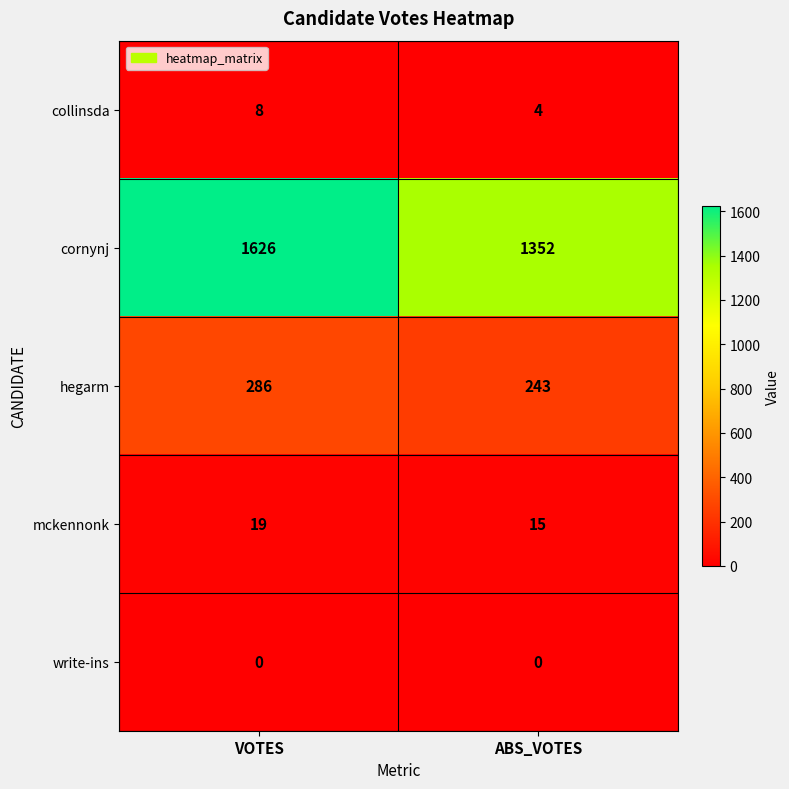

What is the difference between the maximum and minimum values in the cornynj series?

274